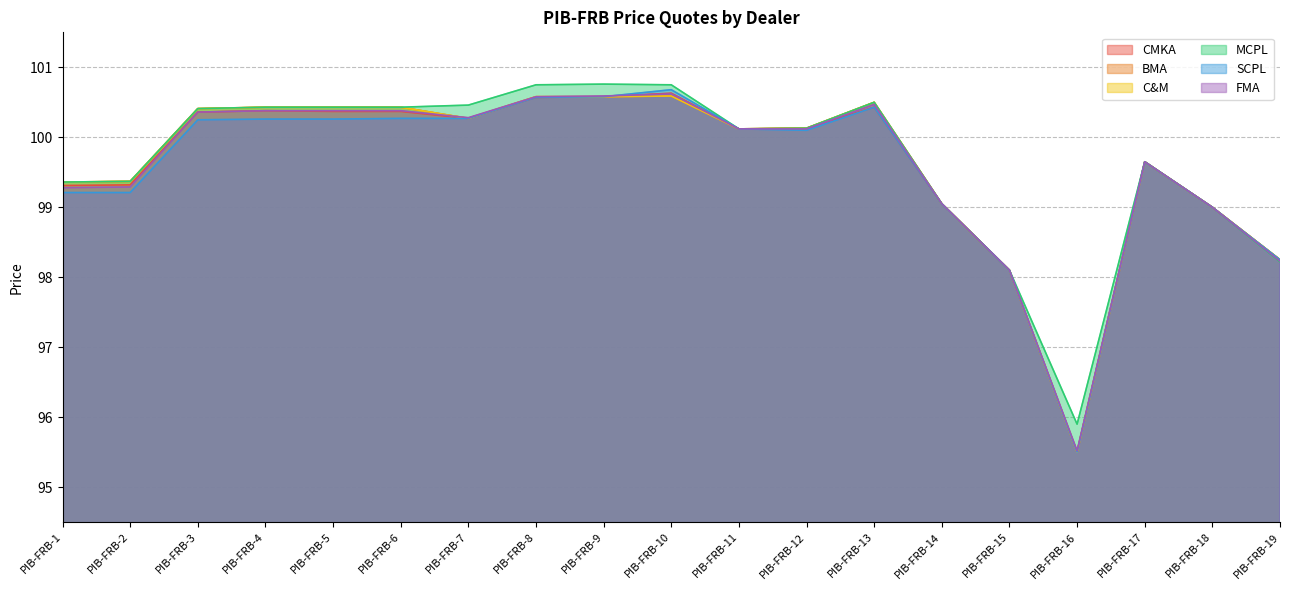

Which series ends up on top after the final intersection of BMA and FMA?

FMA